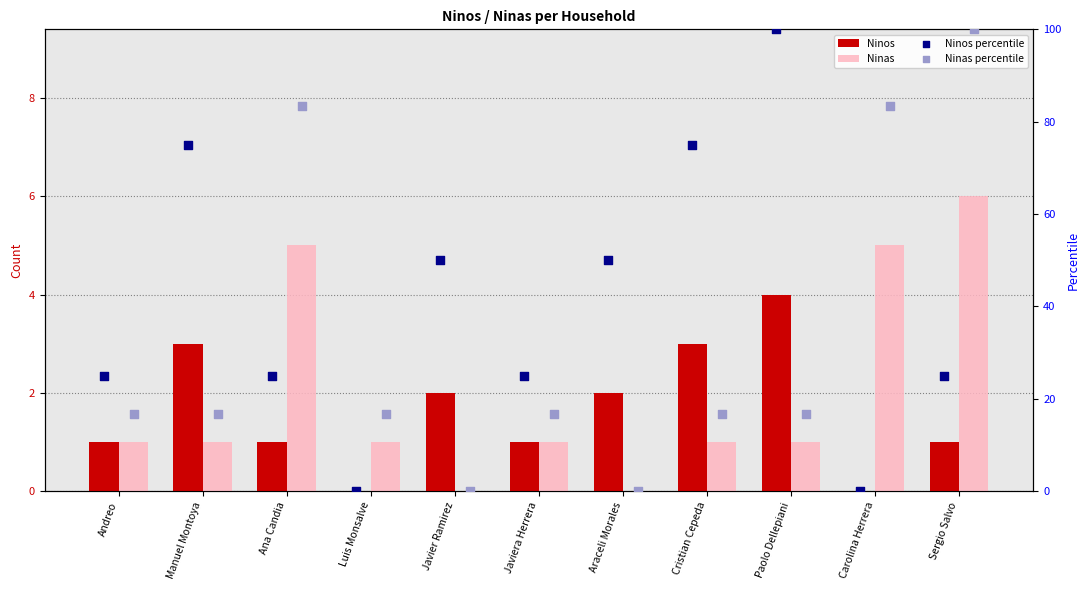

Which series has the largest Y range (max minus min)?

Ninos percentile